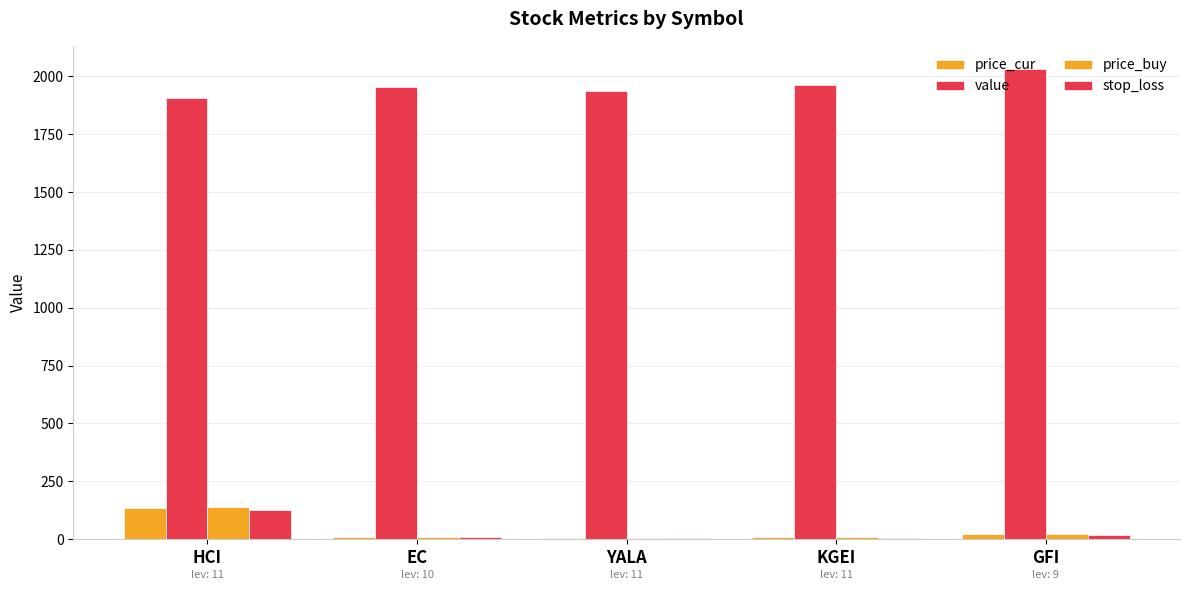

The price_cur series shows 12.8 at KGEI. True or false?

False